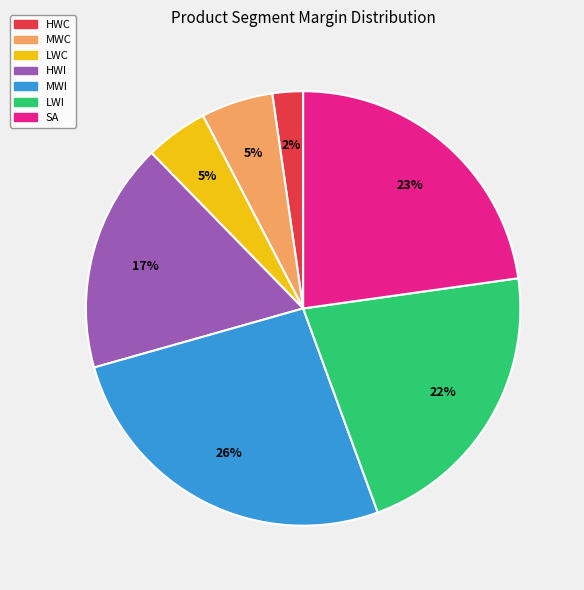

Which slice is the smallest?

HWC